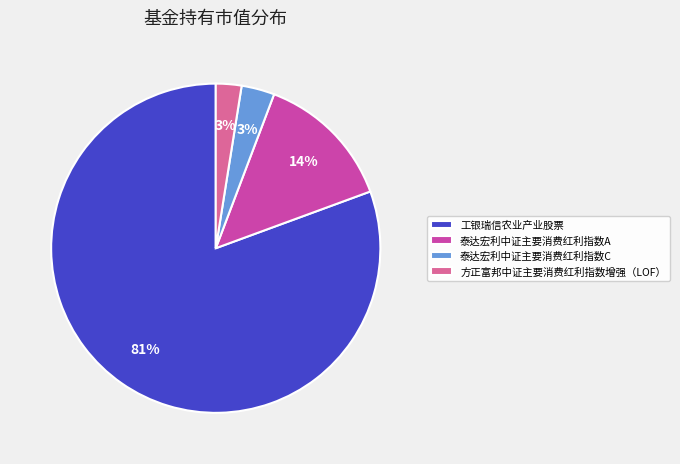

Combined, do 方正富邦中证主要消费红利指数增强（LOF） and 泰达宏利中证主要消费红利指数C account for over 50%?

No